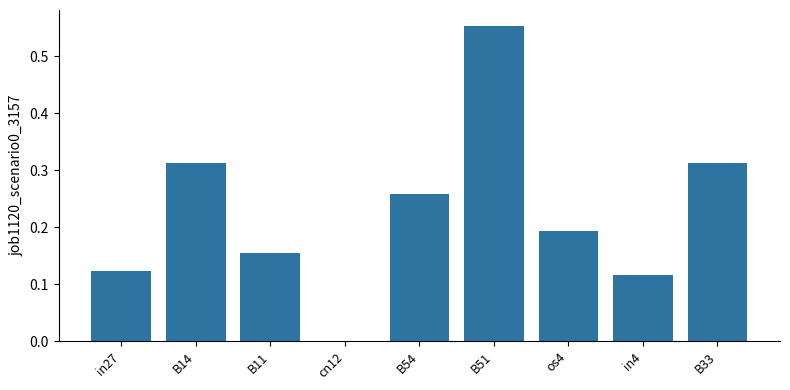

What is the sum of all values?

2.0